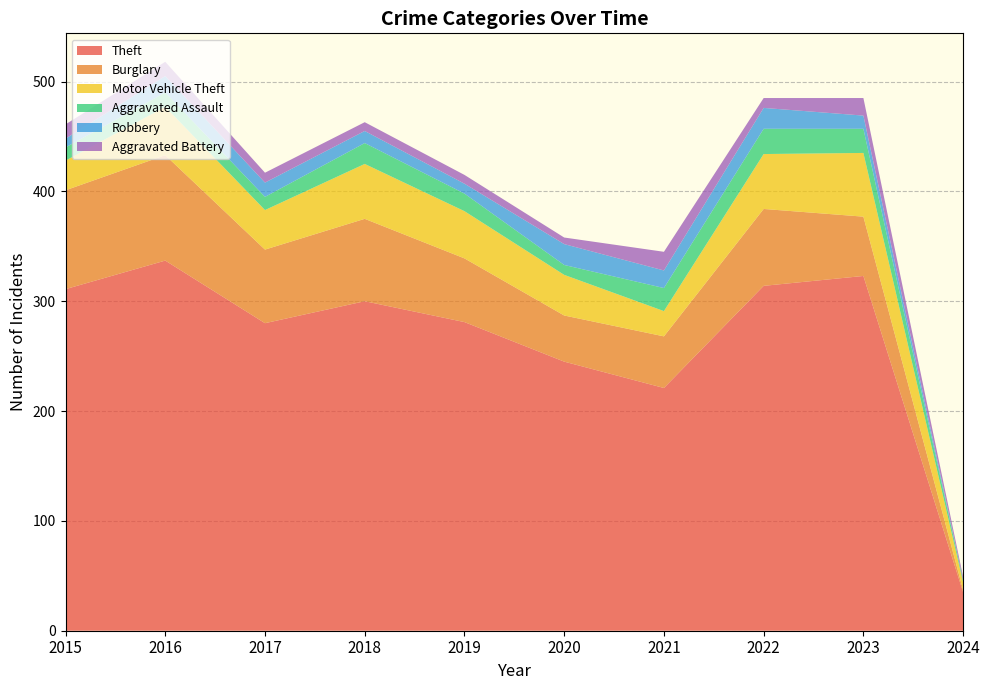

Reading left to right, list all the values displayed in this chart.

Theft: 311	337	280	300	281	245	221	314	323	35
Burglary: 90	96	67	75	58	42	47	70	54	2
Motor Vehicle Theft: 27	44	36	50	43	37	23	50	58	7
Aggravated Assault: 12	13	12	19	16	9	21	23	22	2
Robbery: 8	15	13	11	9	19	16	19	12	0
Aggravated Battery: 13	13	9	8	8	6	17	9	16	3